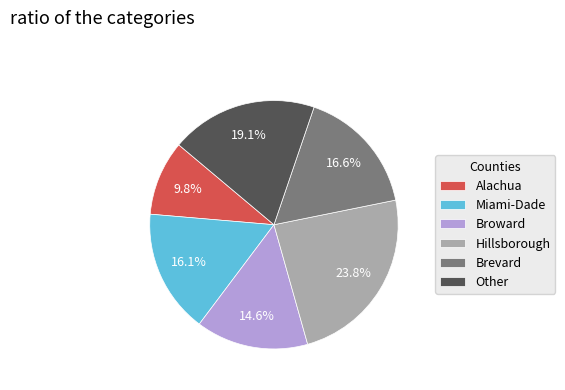

Which slice is the smallest?

Alachua